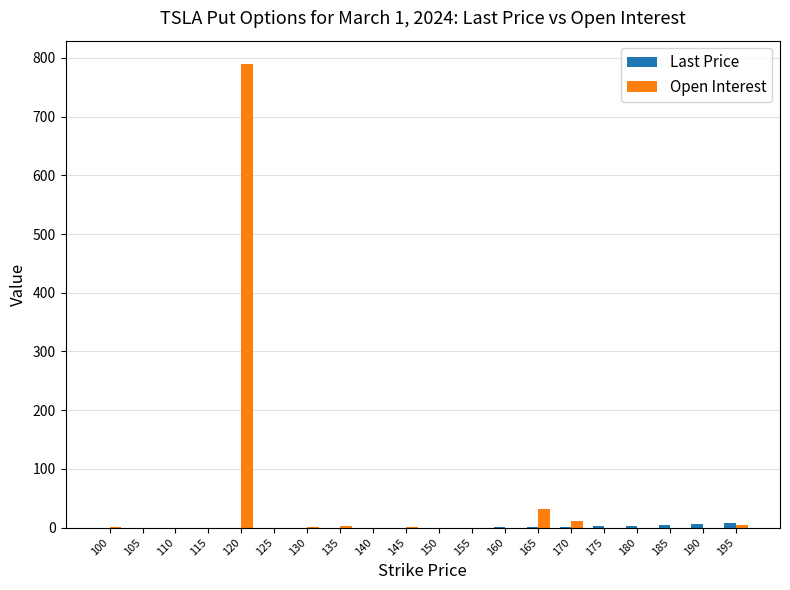

Where is Open Interest nearest to the value 395?

165